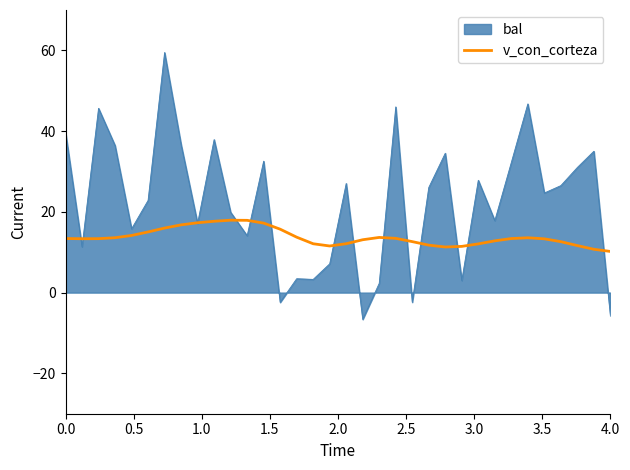

What is the lowest value of the v_con_corteza series?

10.2